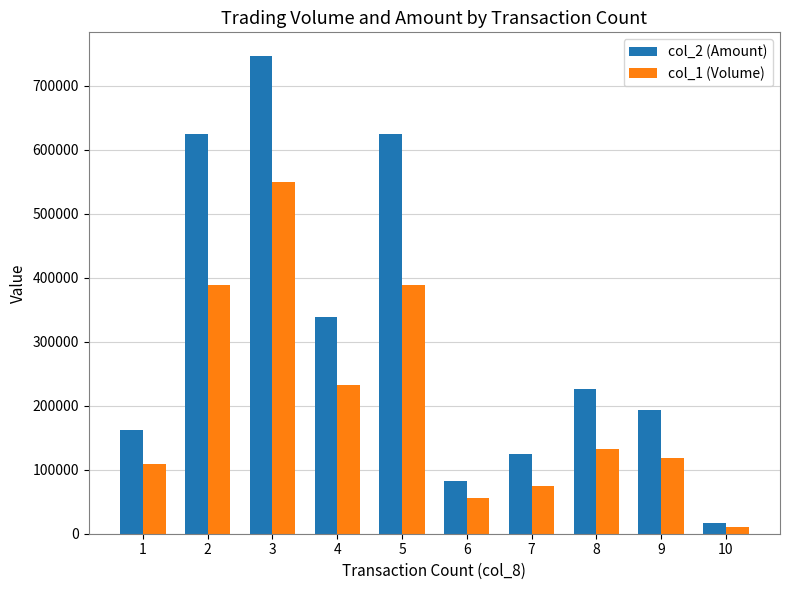

What is the sum of the col_2 (Amount) values at 3 and 2?

1370810